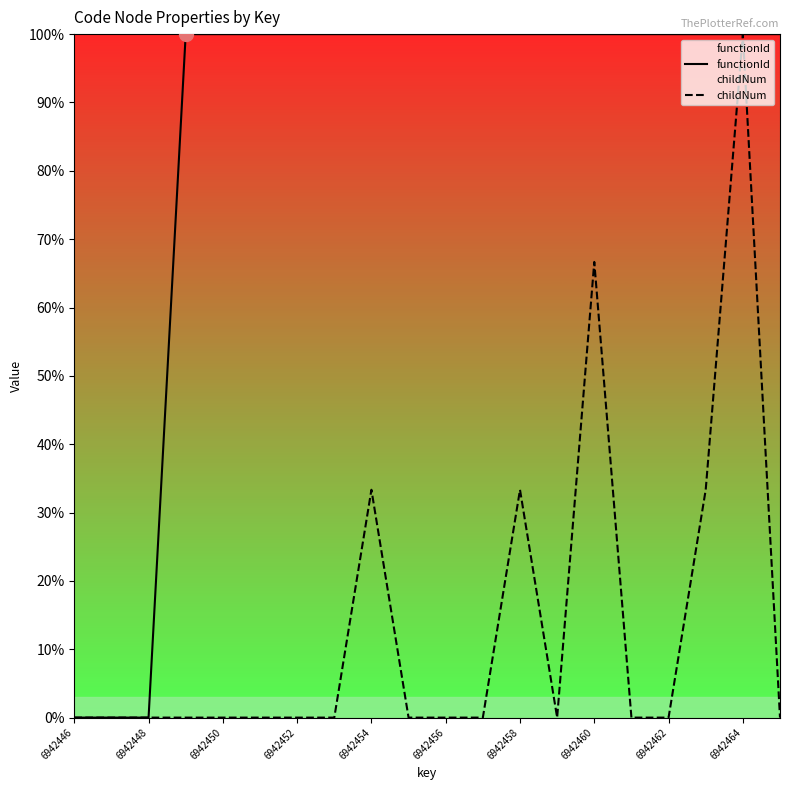

What is the difference between the second highest and minimum values in the functionId series?

100.0